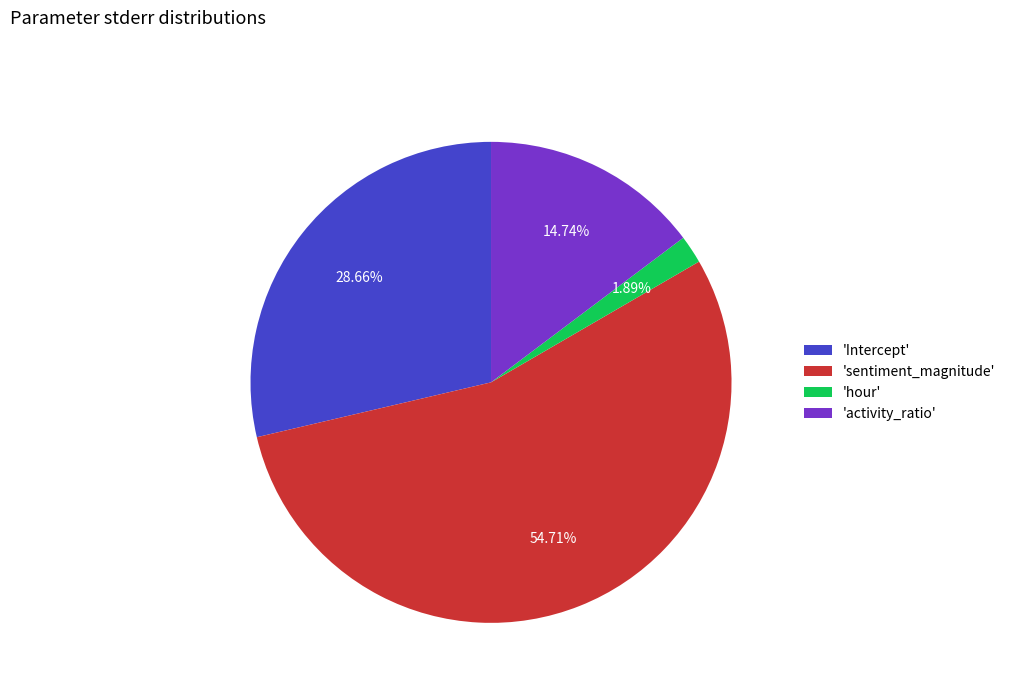

Which category has the smallest portion of the pie?

'hour'